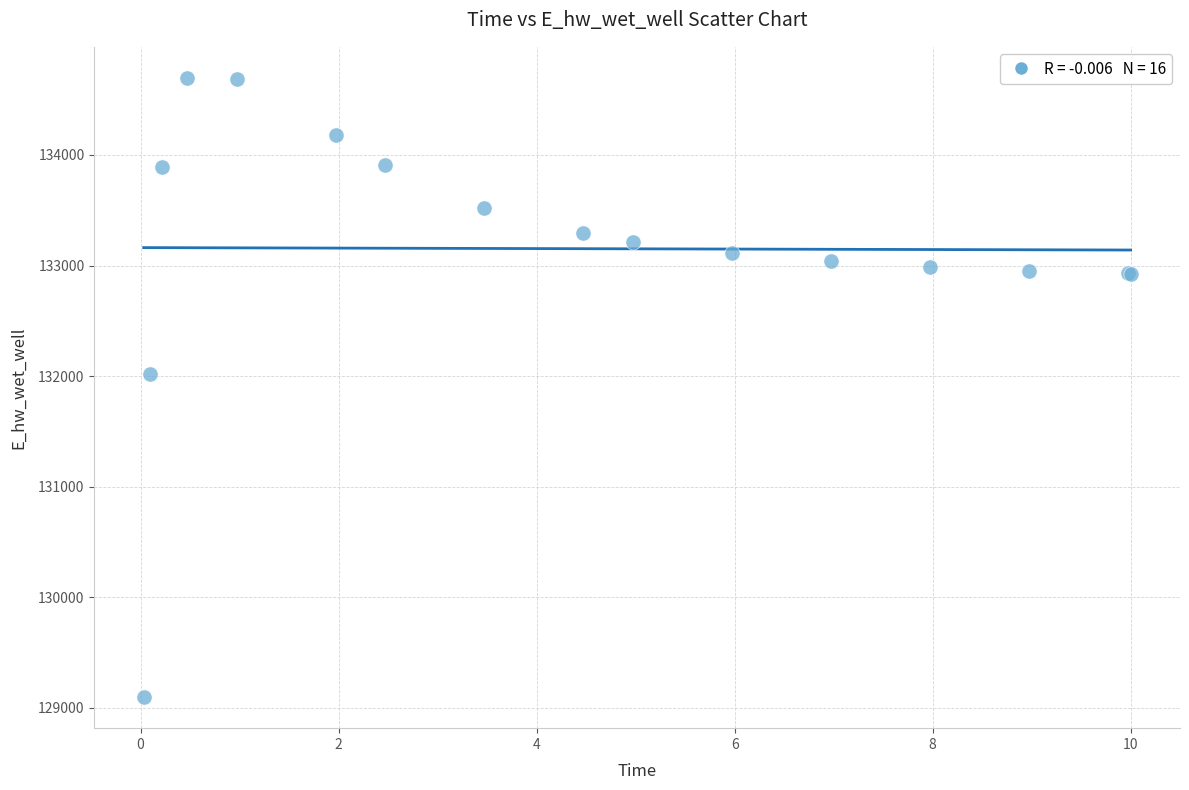

What Y value in the scatter plot is closest to 131897?

132019.2